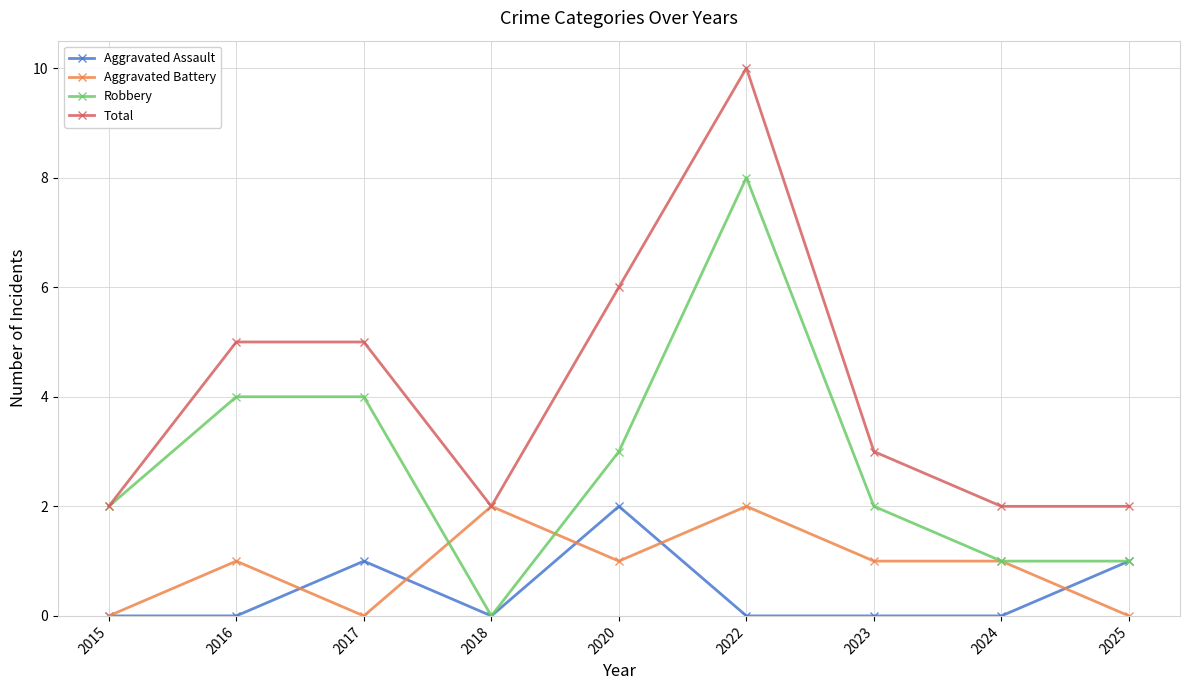

At 2020, list the series in order from smallest to largest.

Aggravated Battery, Aggravated Assault, Robbery, Total